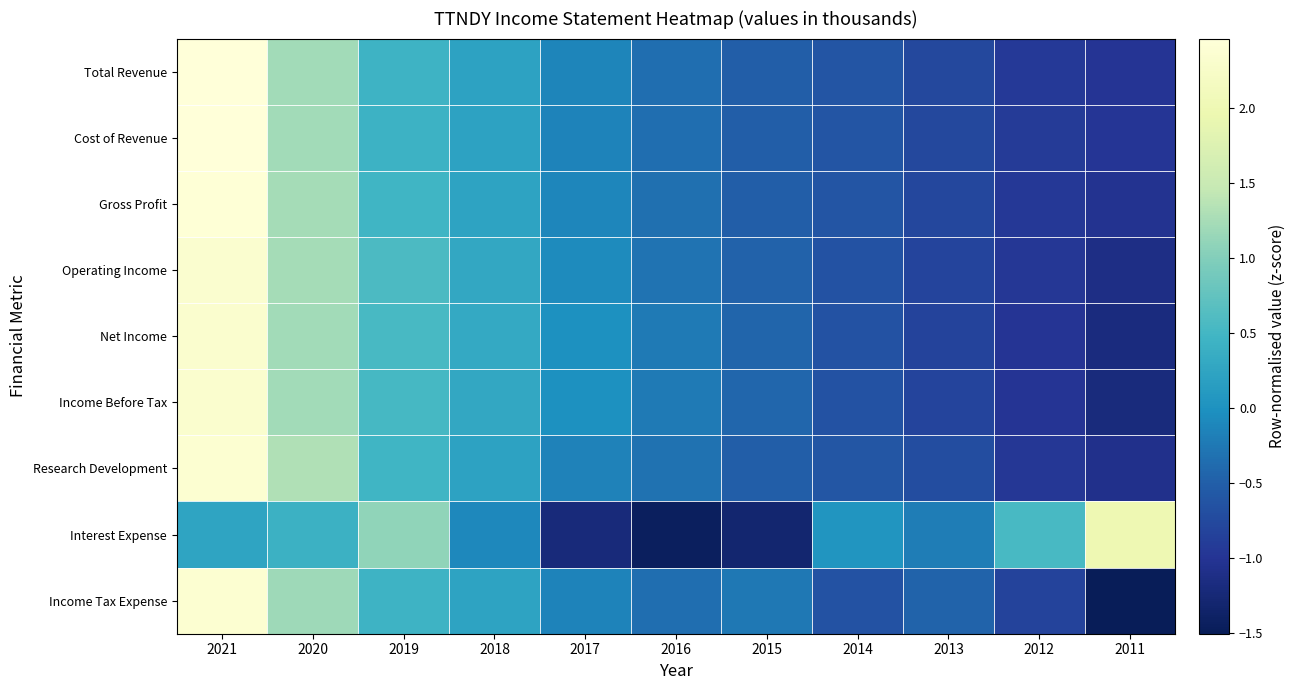

What is the smallest value displayed?

-1.5